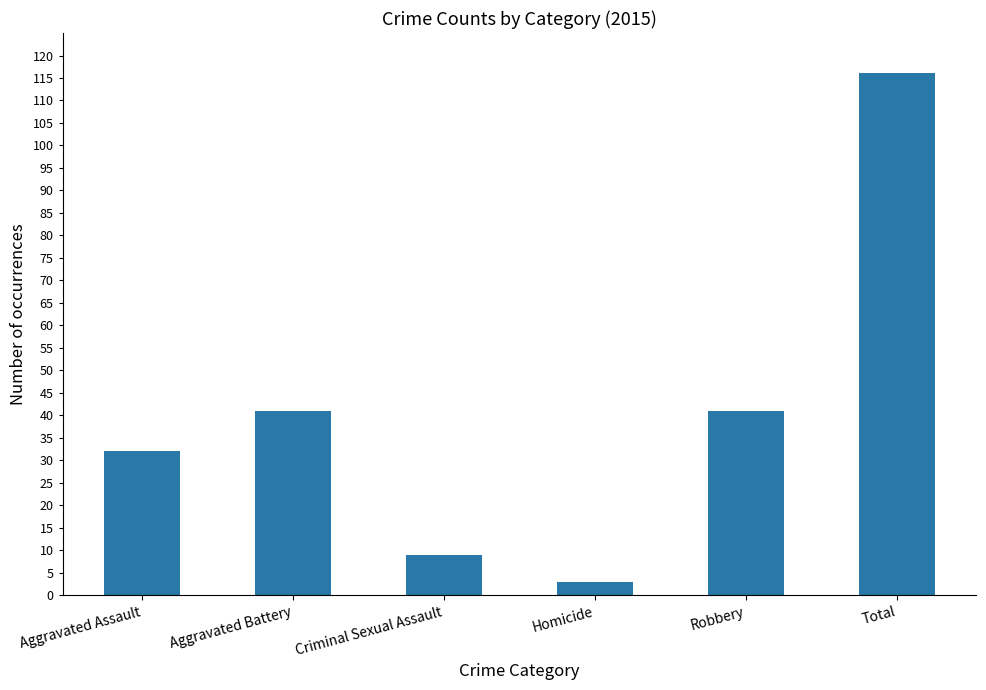

What is the value of the 5th bar from the left?

41